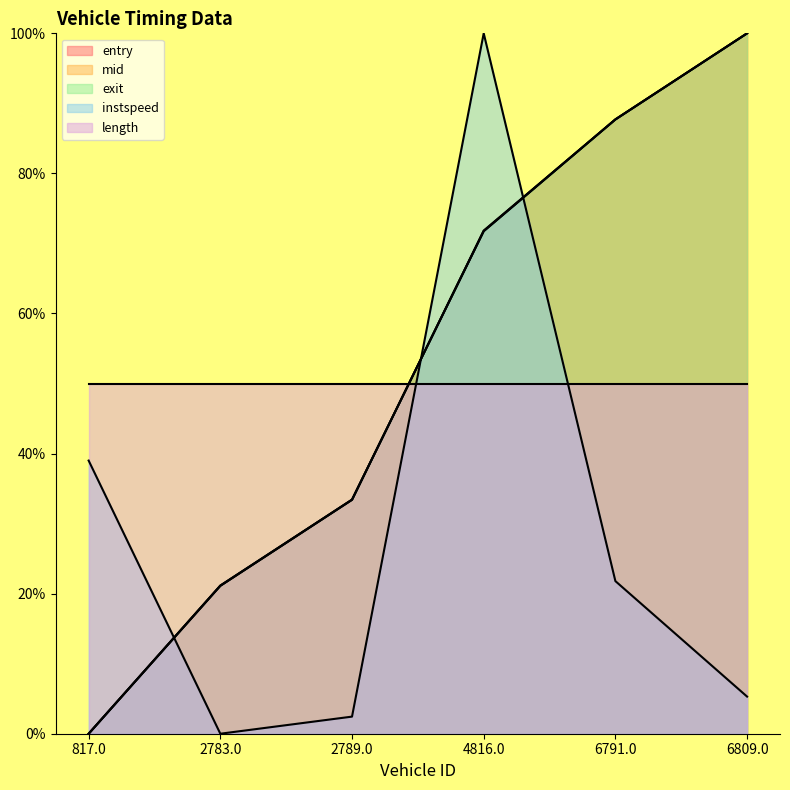

How many intersections are there between entry and instspeed?

3